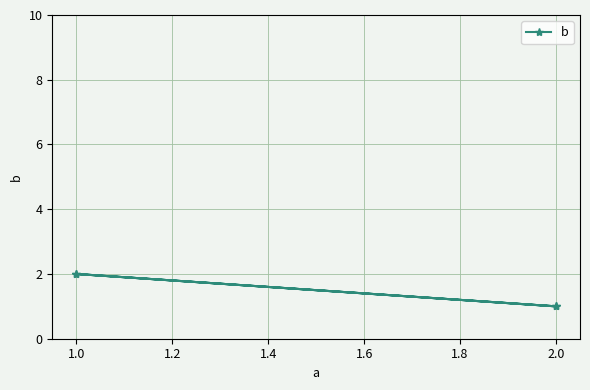

How many data points does each series have?

4